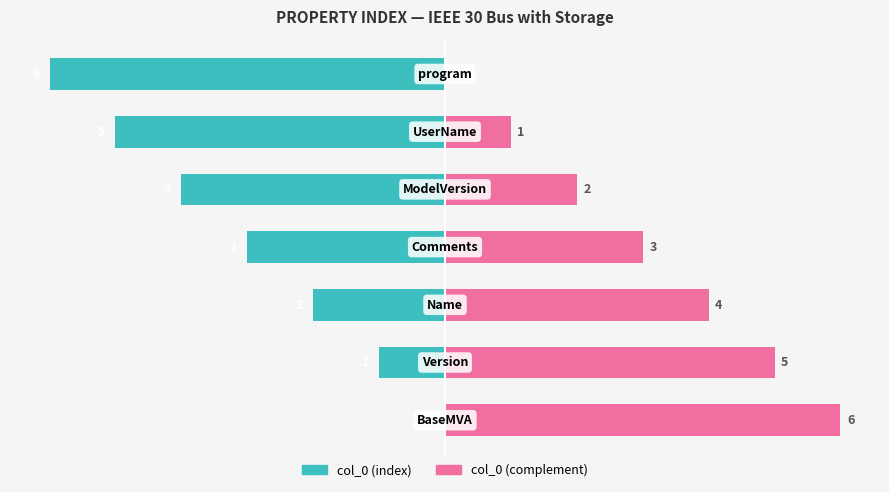

Reading left to right, list all the values displayed in this chart.

col_0: 0=0	1=-1	2=-2	3=-3	4=-4	5=-5	6=-6
col_0 (complement): 0=6	1=5	2=4	3=3	4=2	5=1	6=0